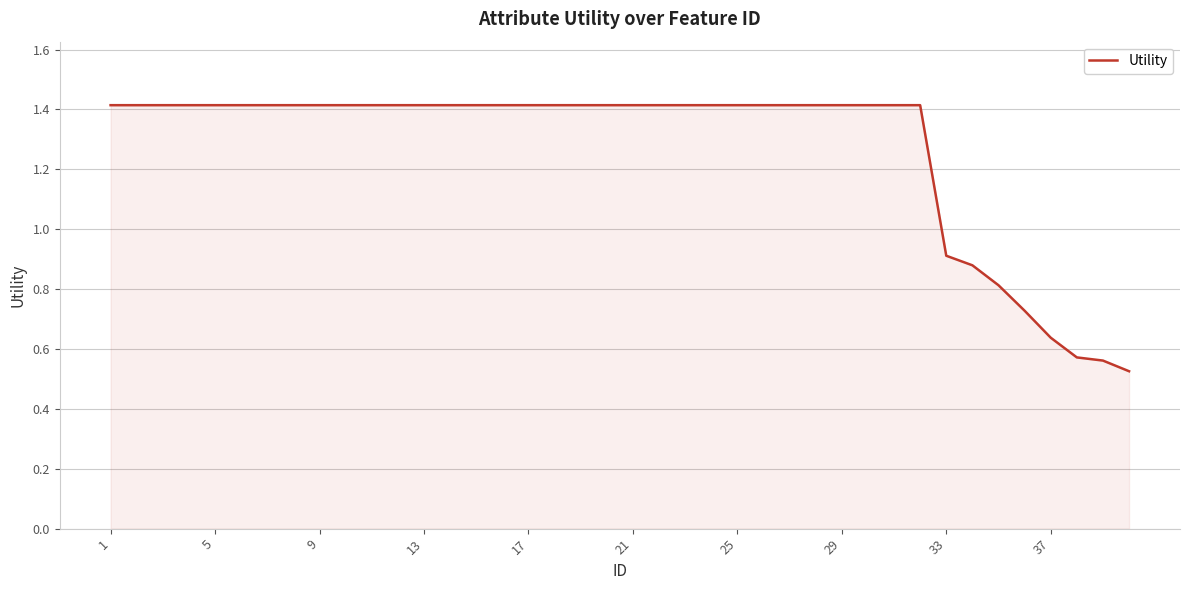

What is the greatest value displayed?

1.4